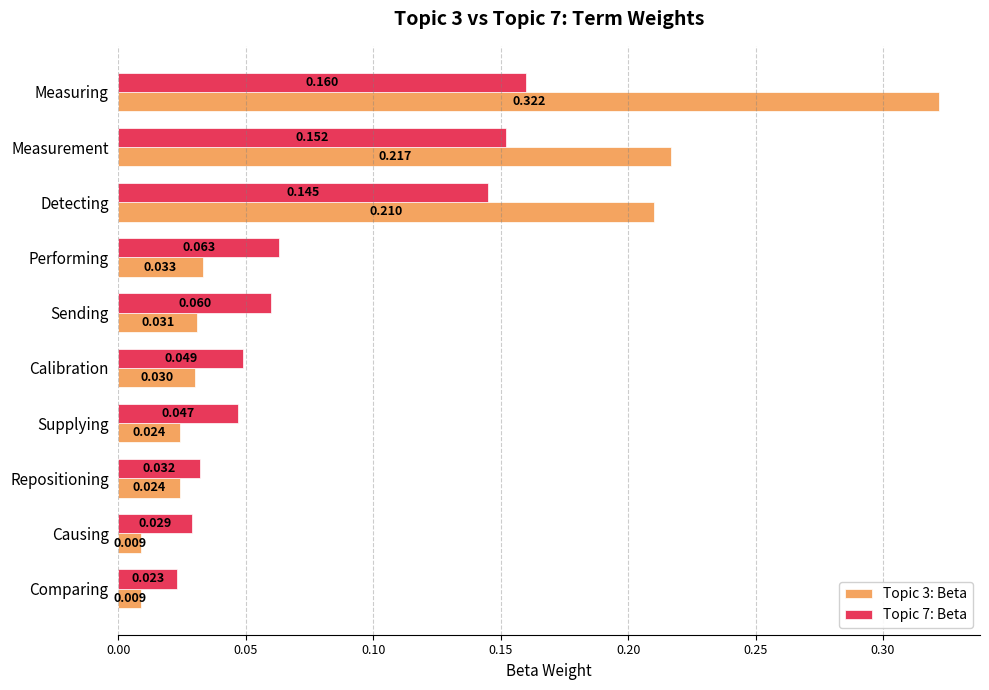

Which category has the highest value across all series?

Measuring